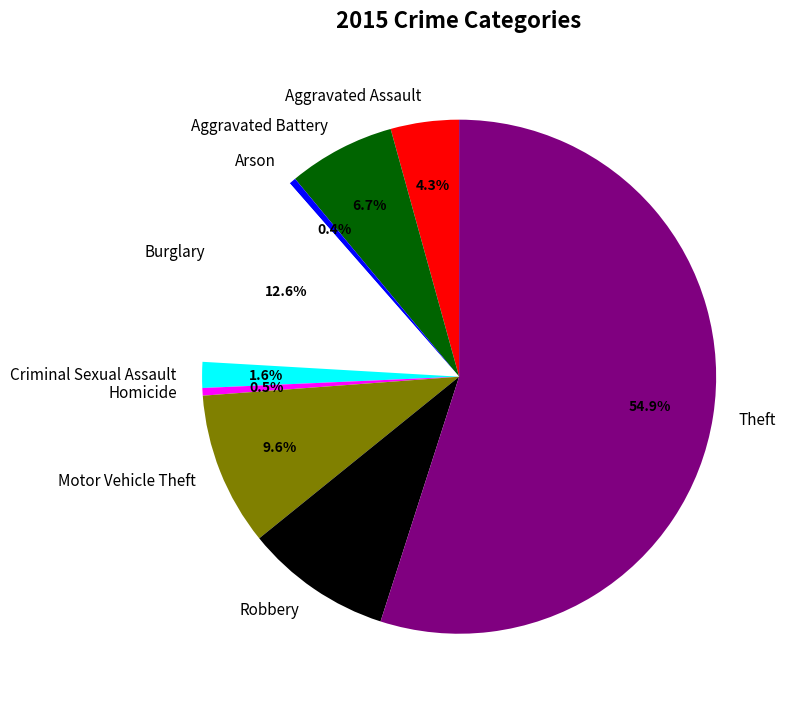

What is the majority slice?

Theft